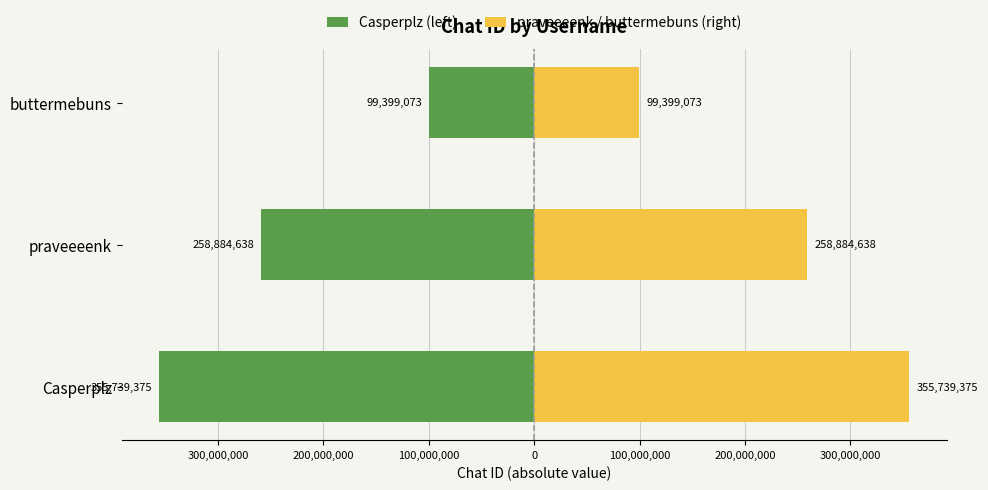

What is the highest value of the Casperplz (left) series?

-99399073